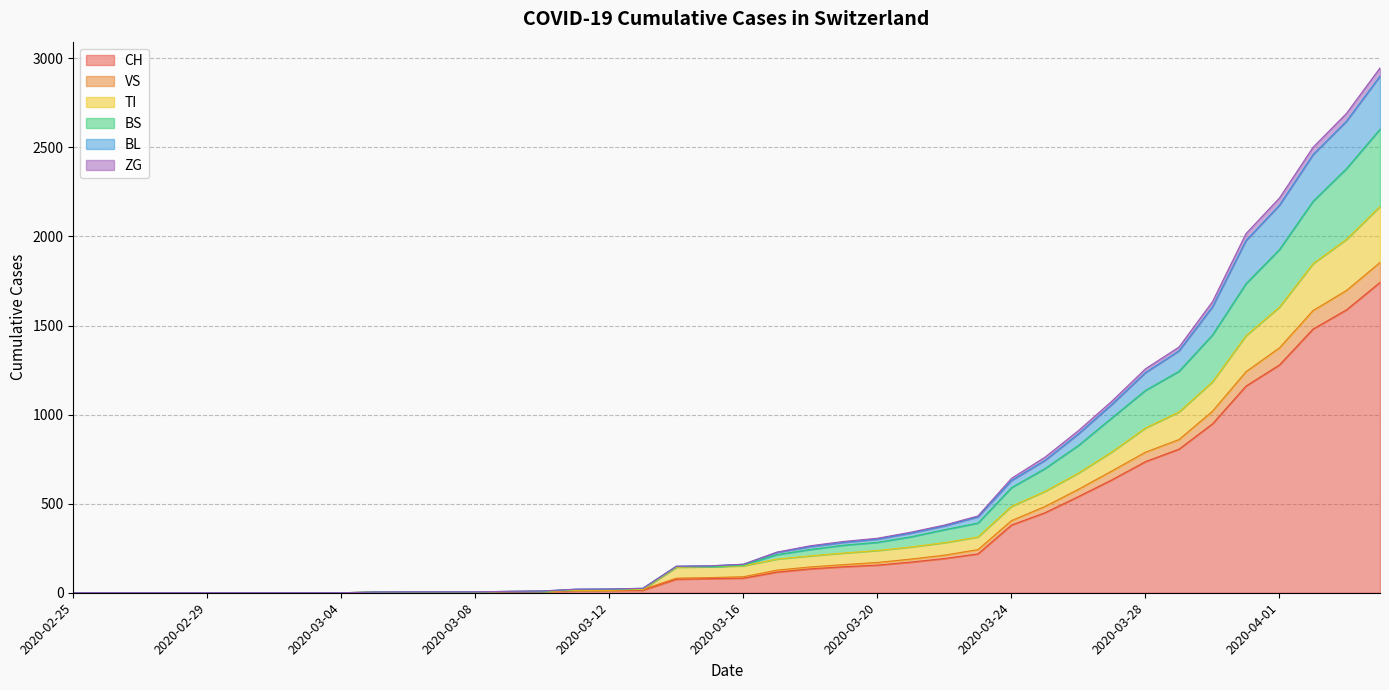

How many data points in TI are above 151?

19